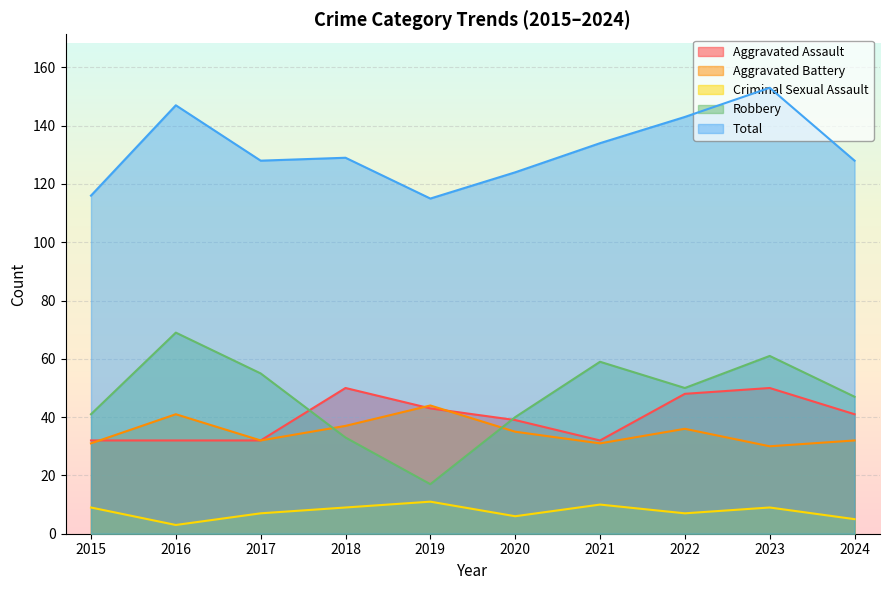

What is the difference between the highest and lowest values at 2020?

118